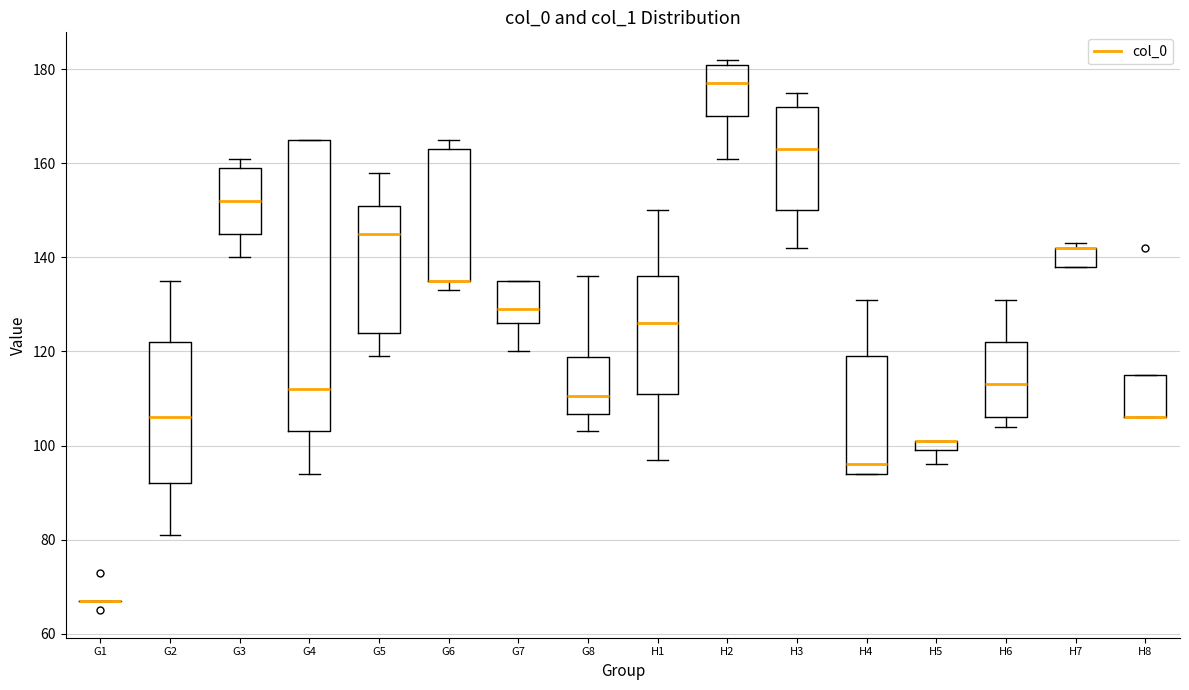

Where is the lower edge of the box for G2 on the y-axis? The values are not printed on the chart, so give them approximately, as read against the axis.

92